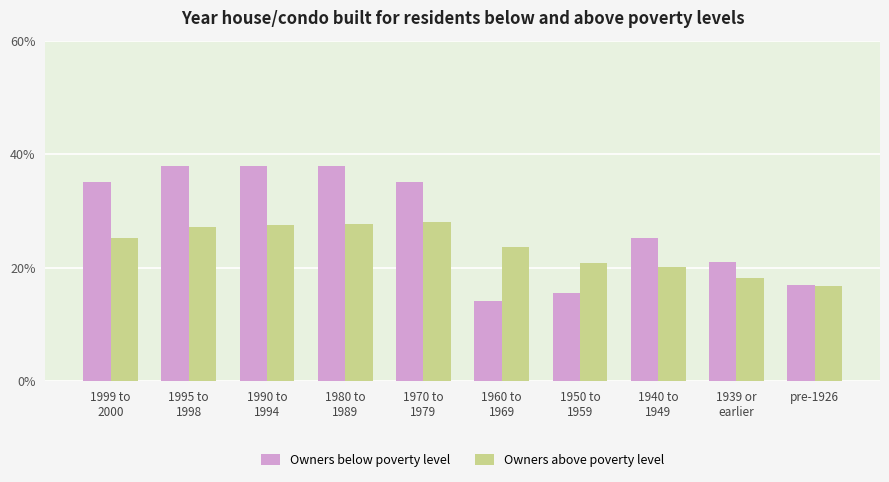

What position from the left is 1999 to
2000?

1